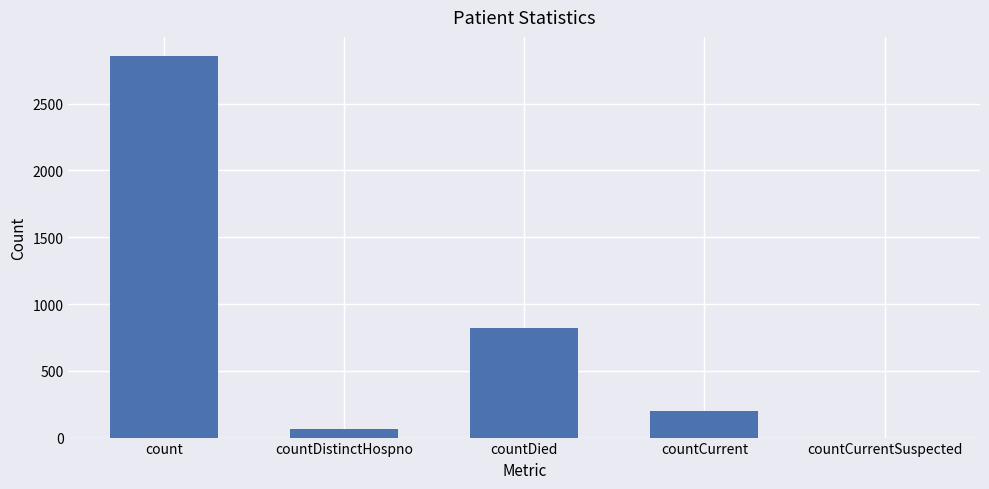

How many distinct data groups are displayed?

1